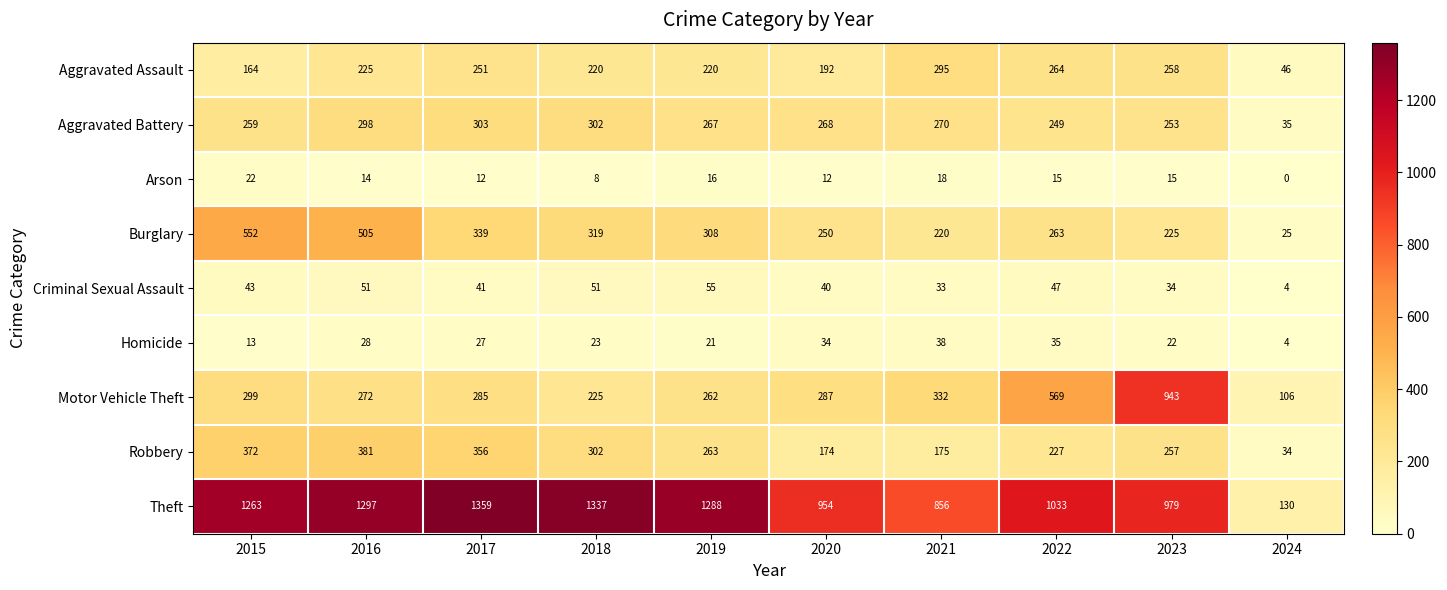

The value of Robbery at 2024 is 34. True or false?

True